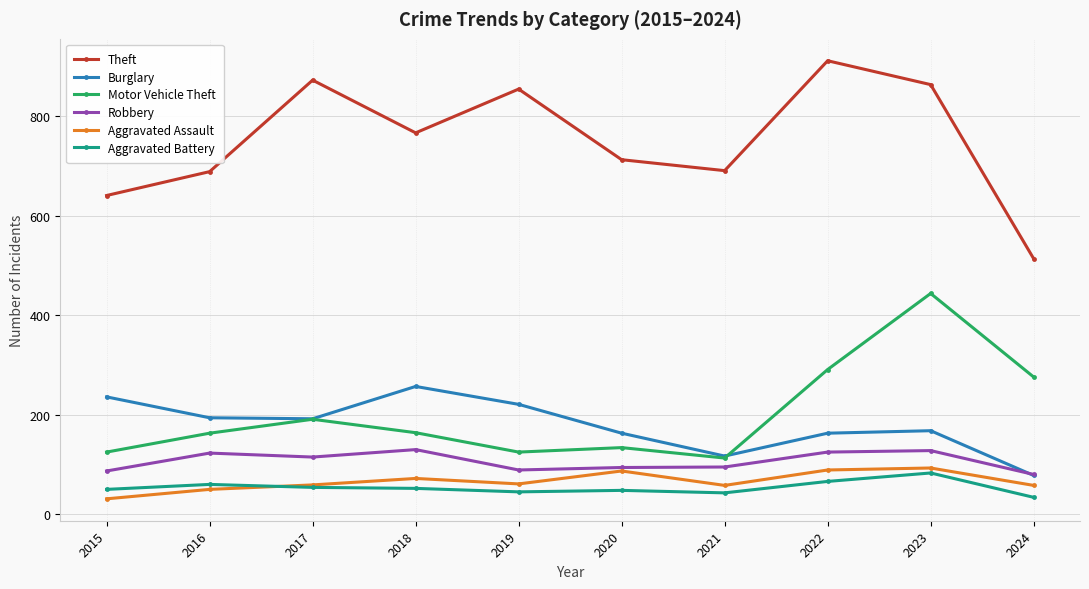

What is the value of the Motor Vehicle Theft point at the 3rd from the left?

191